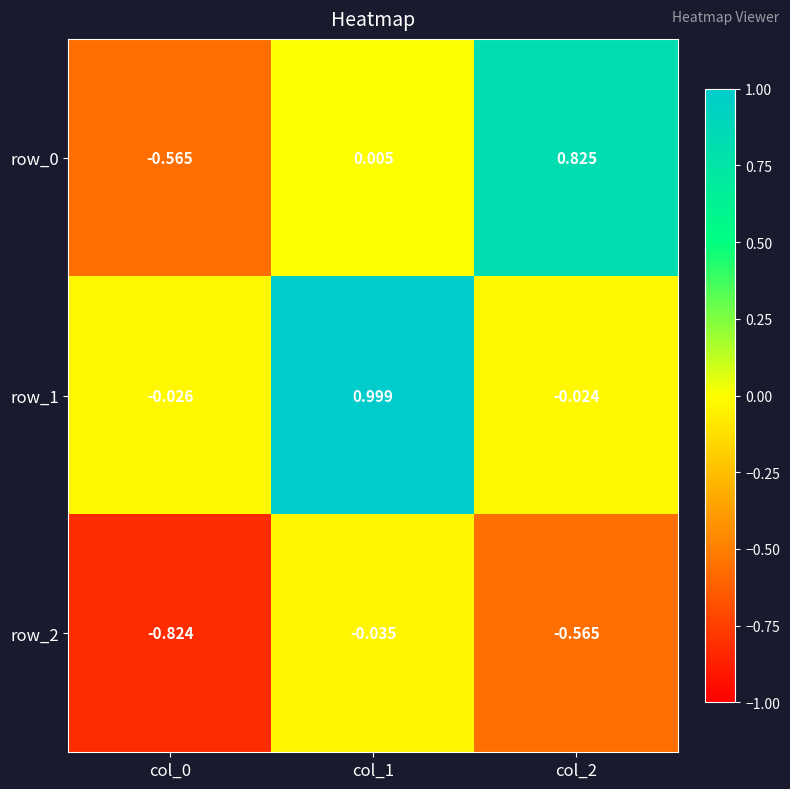

Which series has the largest total across all categories?

row_1